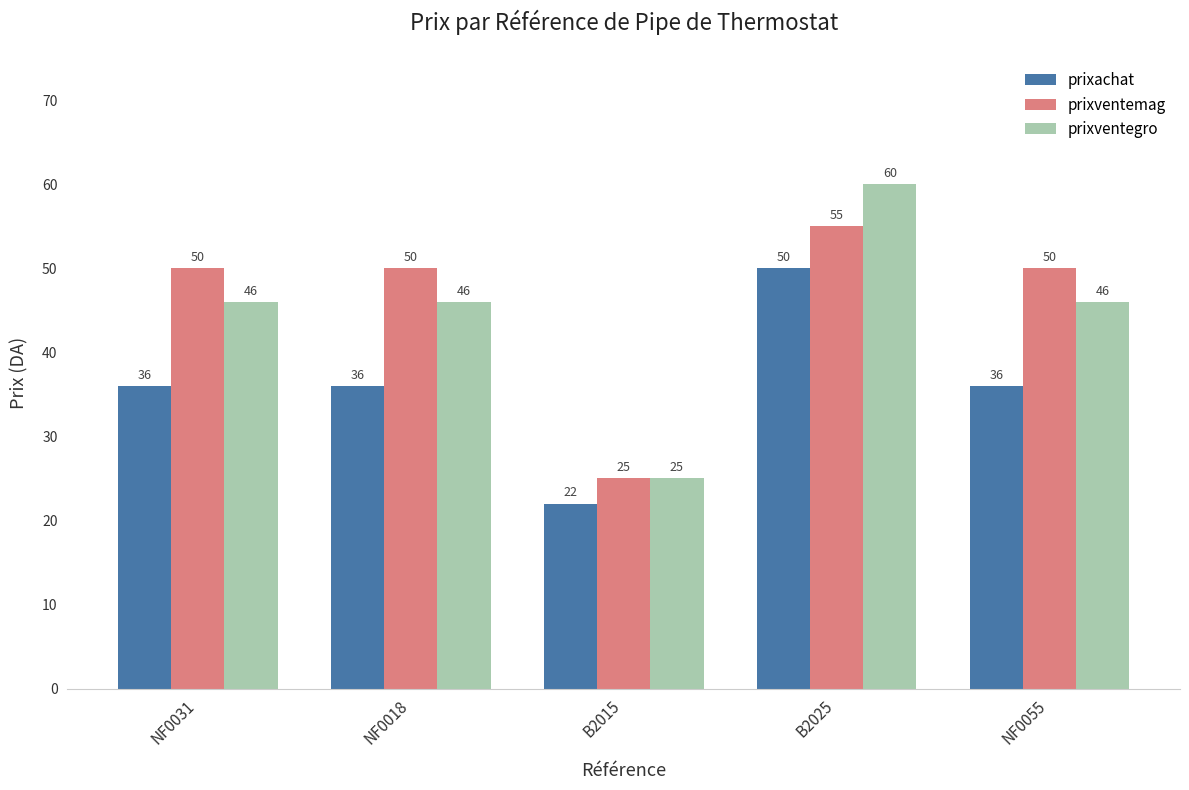

Reading left to right, transcribe all the data shown in this chart.

prixachat: 36	36	22	50	36
prixventemag: 50	50	25	55	50
prixventegro: 46	46	25	60	46